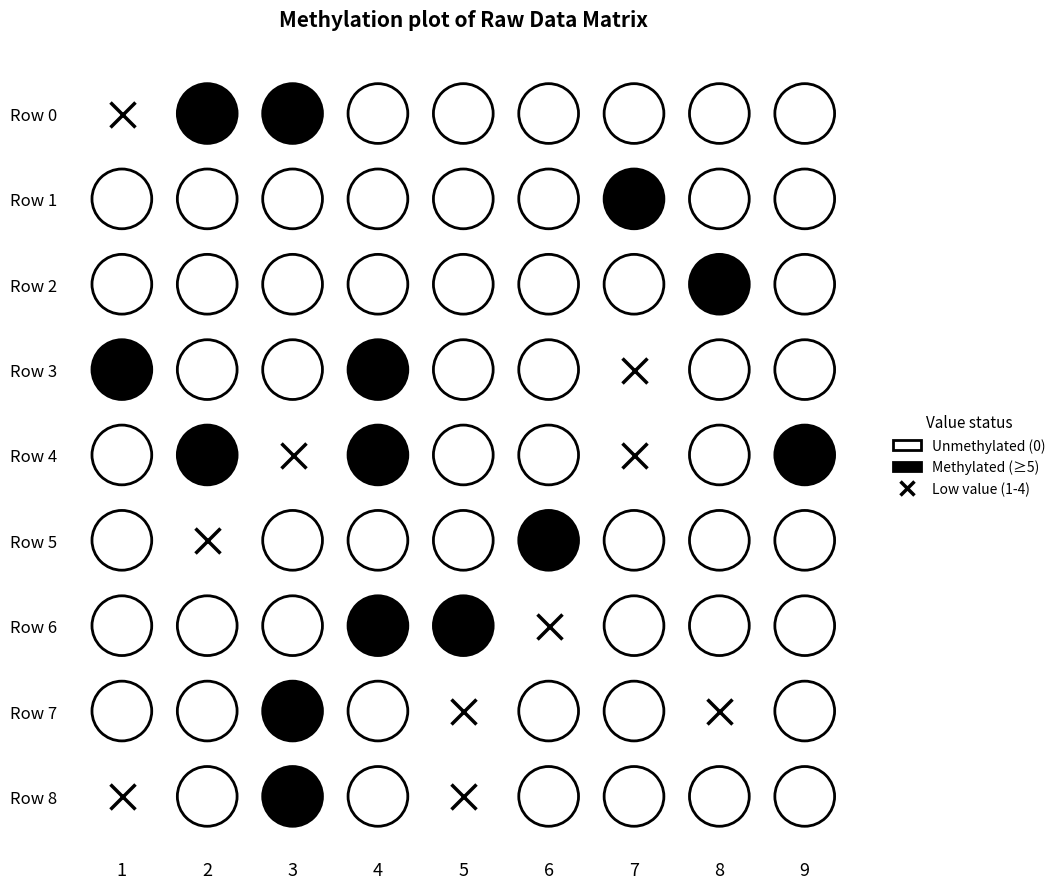

What is the spread (max minus min) of values at 0?

9